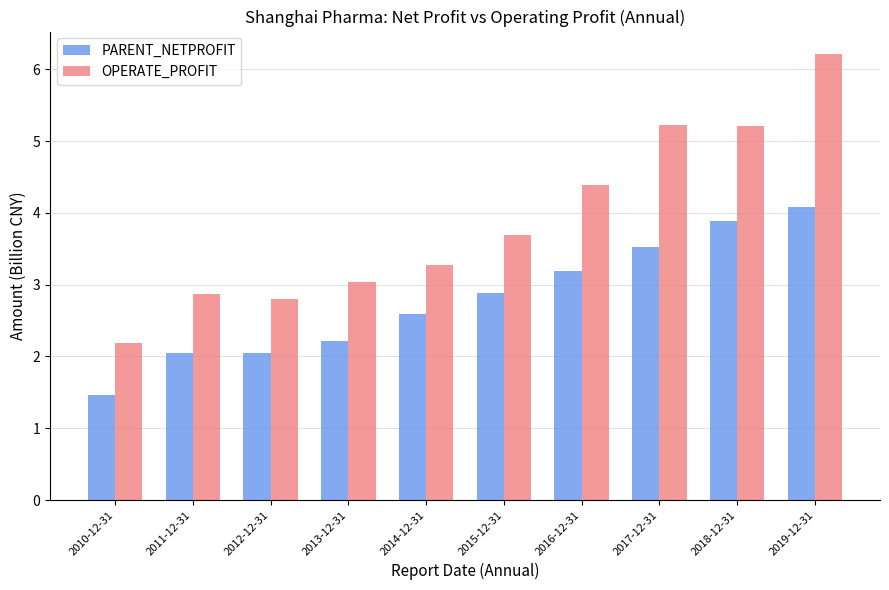

Rank the series by their average value, from highest to lowest.

OPERATE_PROFIT, PARENT_NETPROFIT